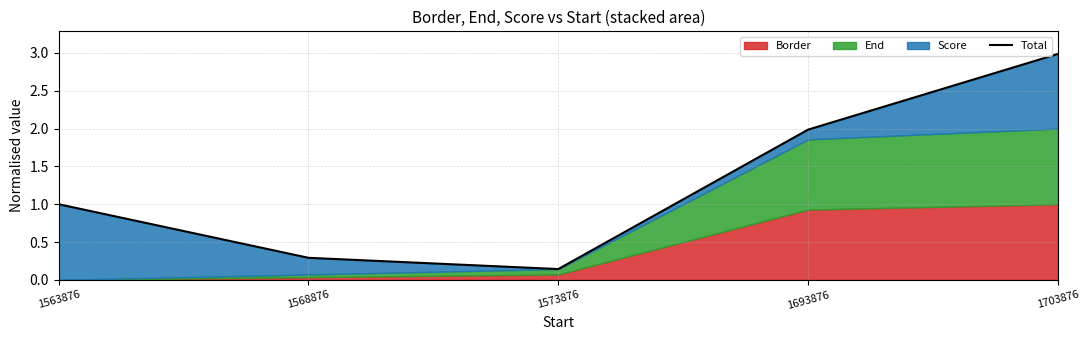

What is the change in value from 1568876 to 1693876?

+1.7